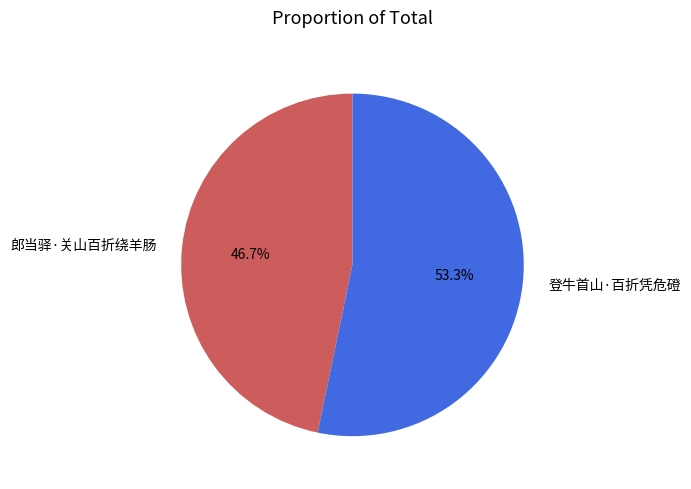

Is there a majority slice in this chart?

Yes